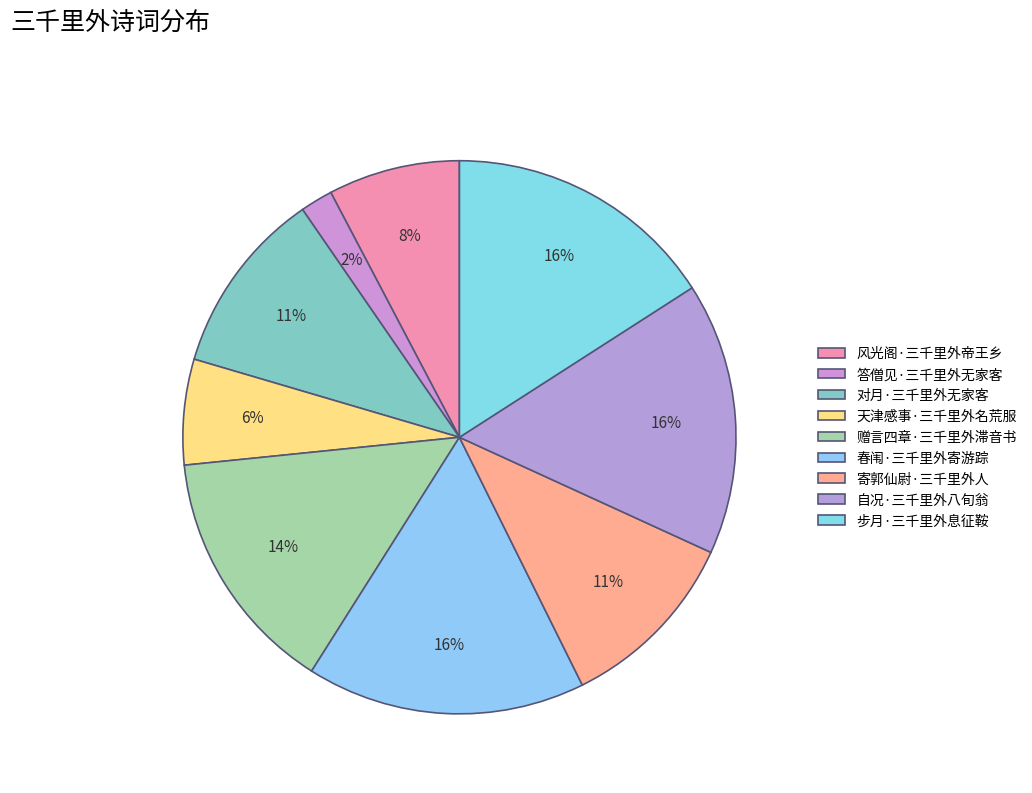

The 赠言四章·三千里外滞音书 slice represents 8% of the pie. True or false?

False